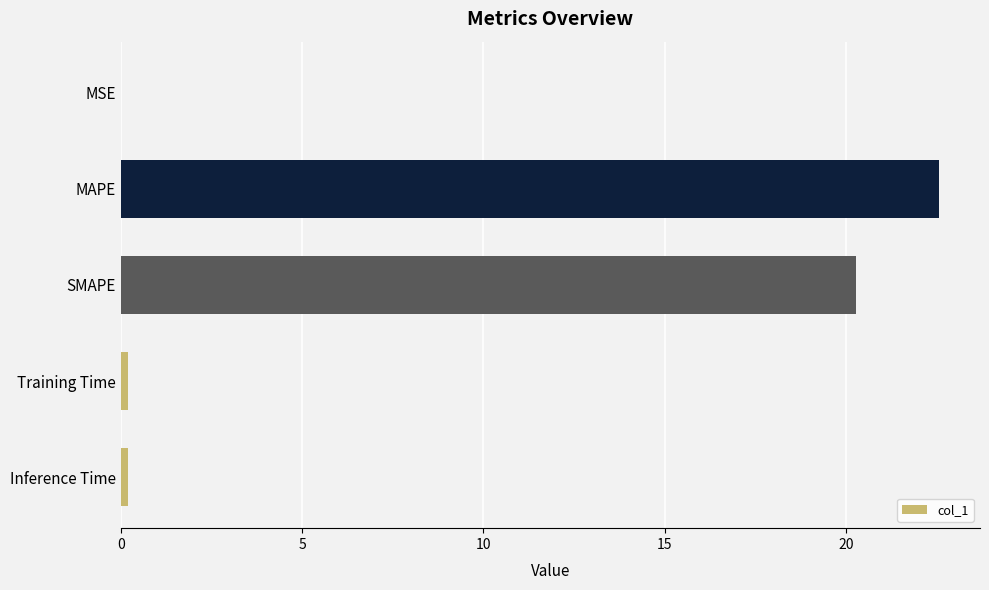

Are the bars grouped side by side (vs. stacked)?

No